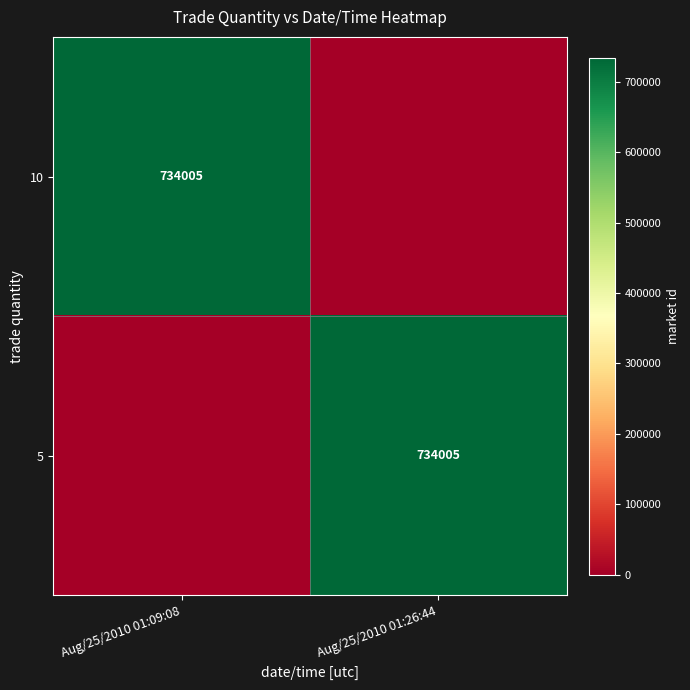

True or false: 10 has a value of 734005 at Aug/25/2010 01:09:08.

True